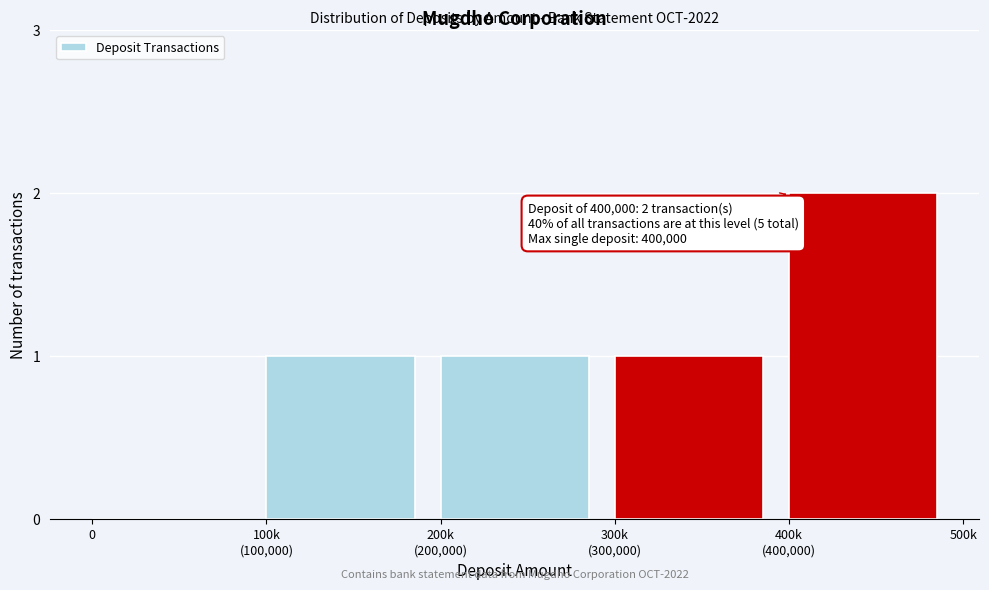

The value at 0 is -1. True or false?

False